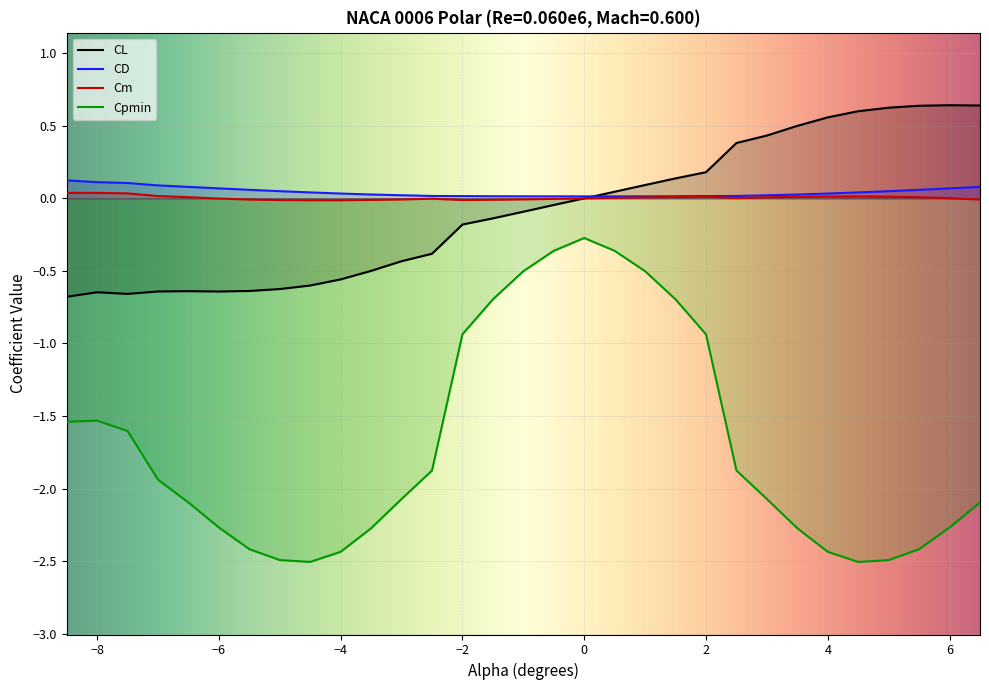

How many CD values are between 0 and 1?

31